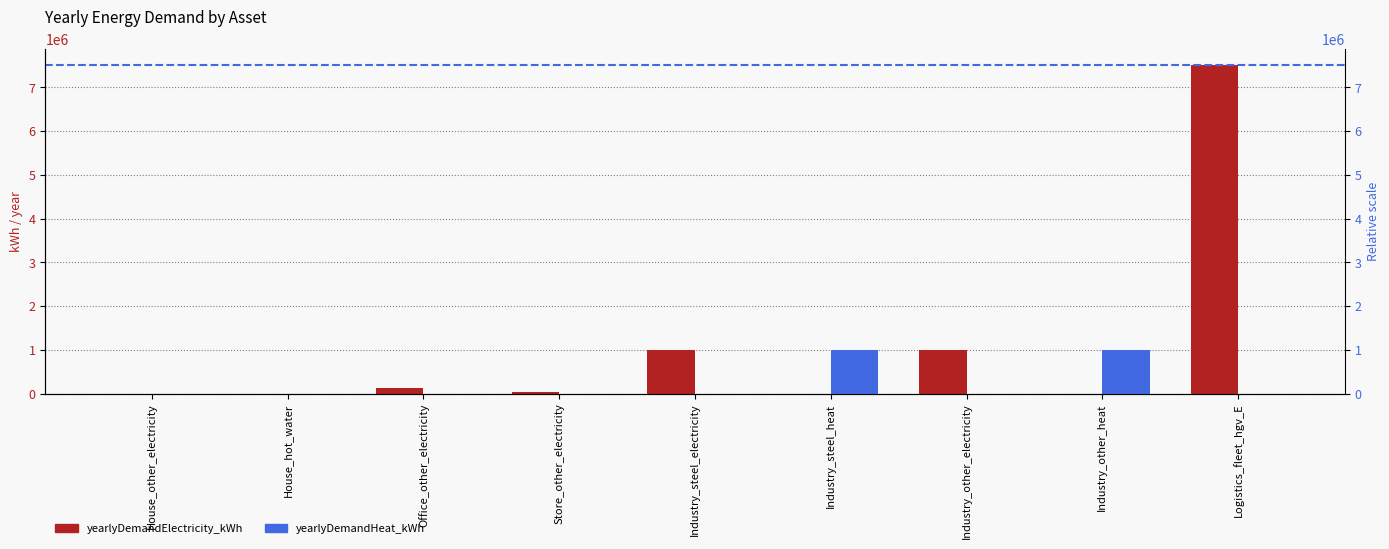

What is the spread (max minus min) of values at Logistics_fleet_hgv_E?

7500000